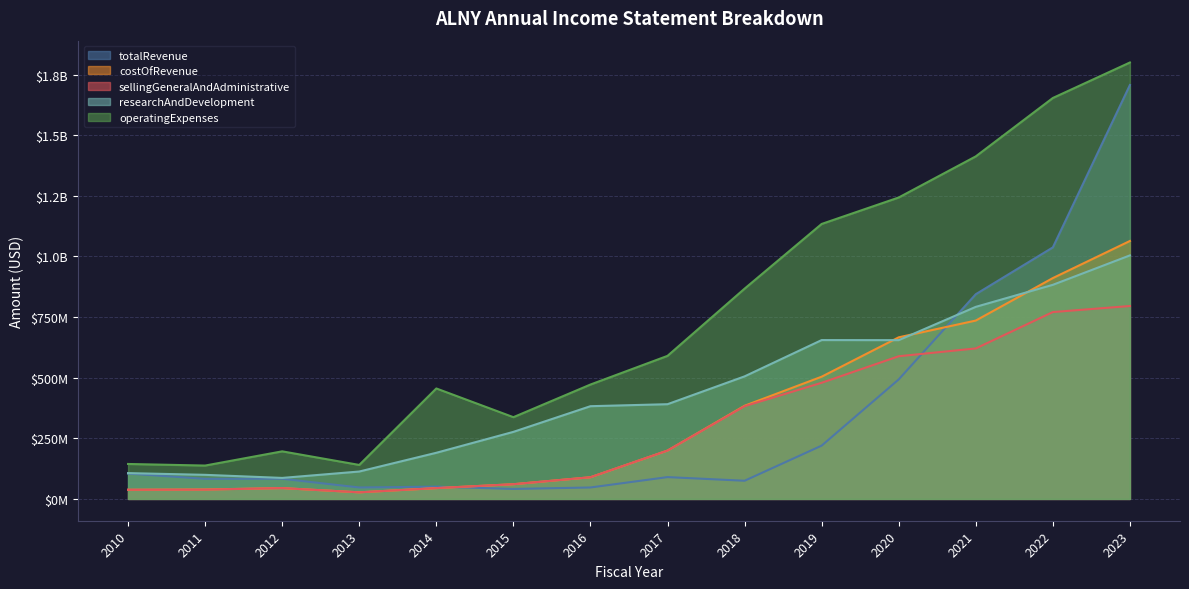

Rank the series by their maximum value, from lowest to highest.

sellingGeneralAndAdministrative, researchAndDevelopment, costOfRevenue, totalRevenue, operatingExpenses